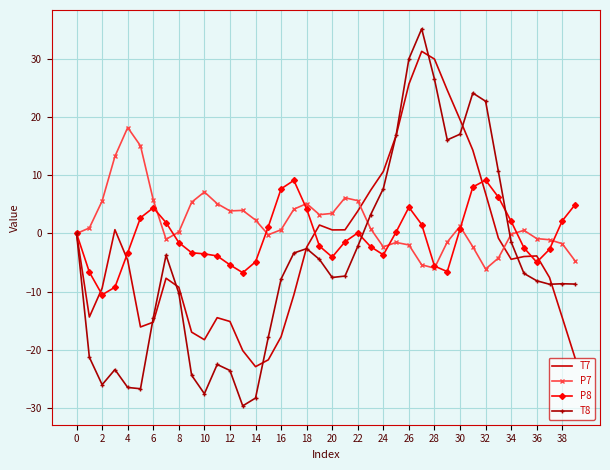

What is the greatest value displayed?

35.1